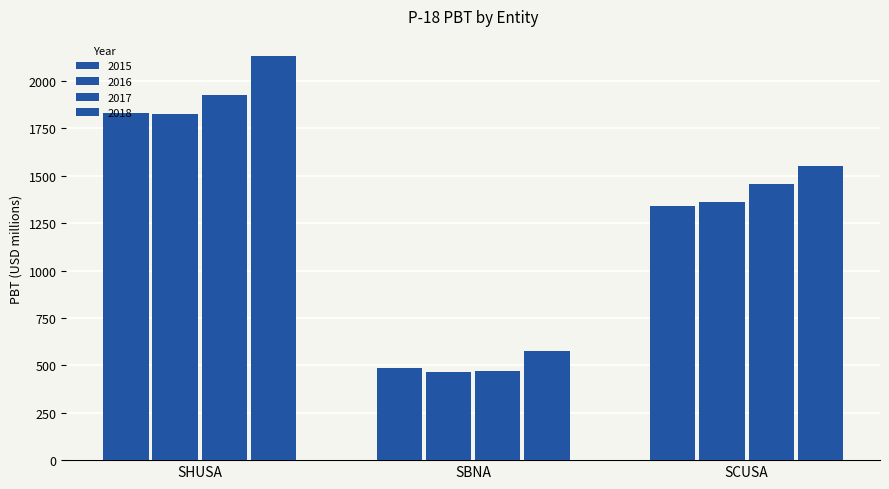

What is the minimum value shown in the chart?

465